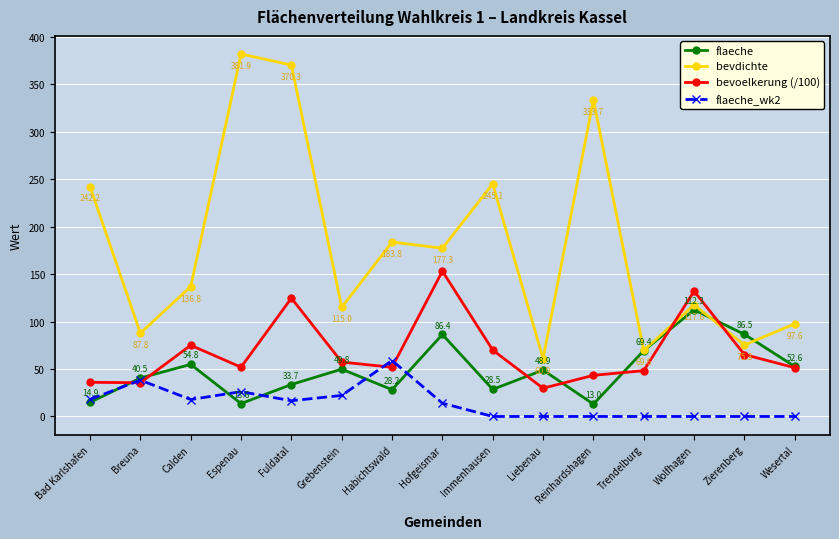

Reading left to right, what are all the values shown in this chart?

flaeche: 14.9	40.5	54.8	13.6	33.7	49.8	28.2	86.4	28.5	48.9	13.0	69.4	112.3	86.5	52.6
bevdichte: 242.2	87.8	136.8	381.9	370.3	115.0	183.8	177.3	245.1	60.9	333.7	69.6	117.6	75.3	97.6
bevoelkerung (/100): 36.0	35.6	75.0	51.9	124.7	57.3	51.8	153.1	69.9	29.8	43.4	48.3	132.1	65.2	51.4
flaeche_wk2: 18.0	38.3	17.9	26.1	16.6	22.2	59.0	14.0	0.0	0.0	0.0	0.0	0.0	0.0	0.0